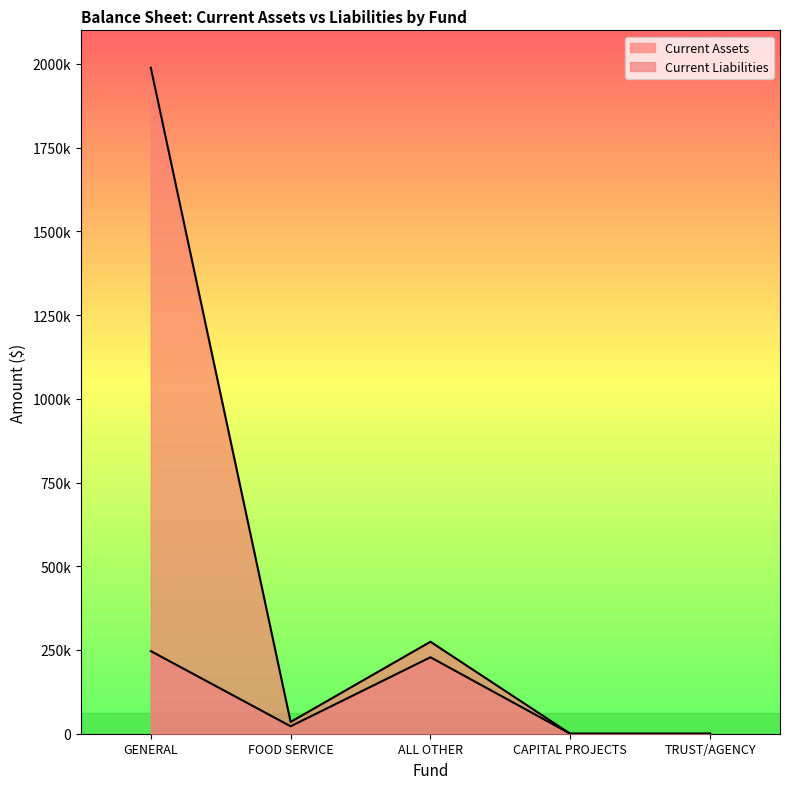

What is the label of the 4th point from the right?

FOOD SERVICE